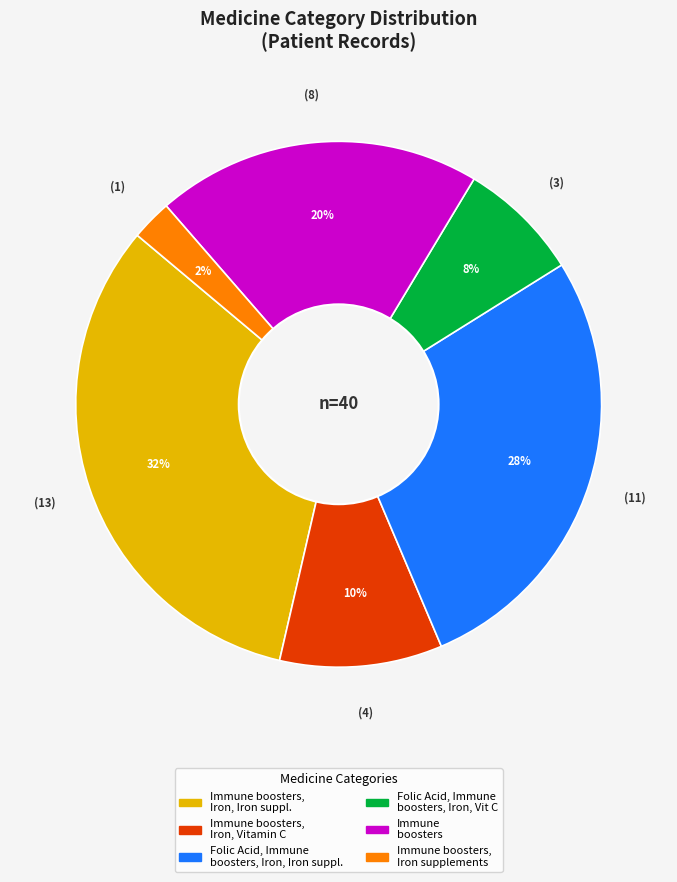

To the nearest percent, what is the average slice percentage?

17%